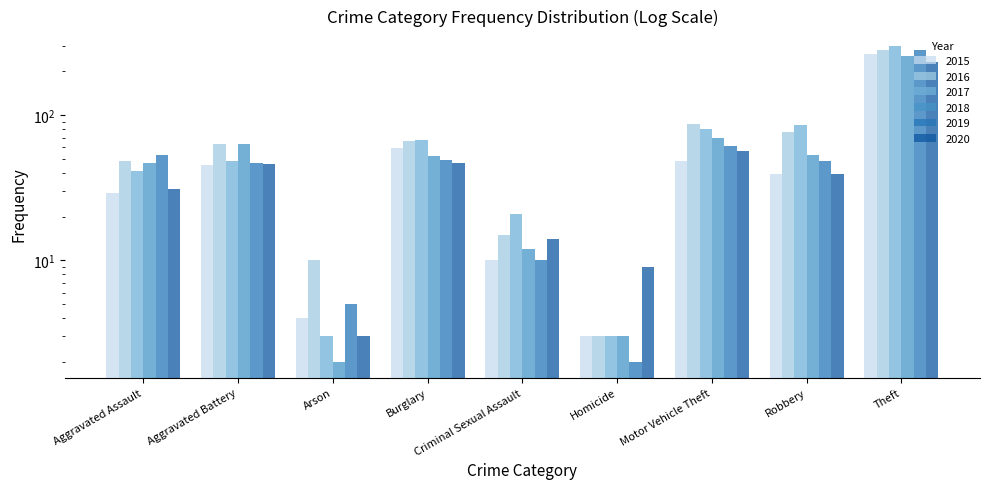

Which series has the largest total across all categories?

2016